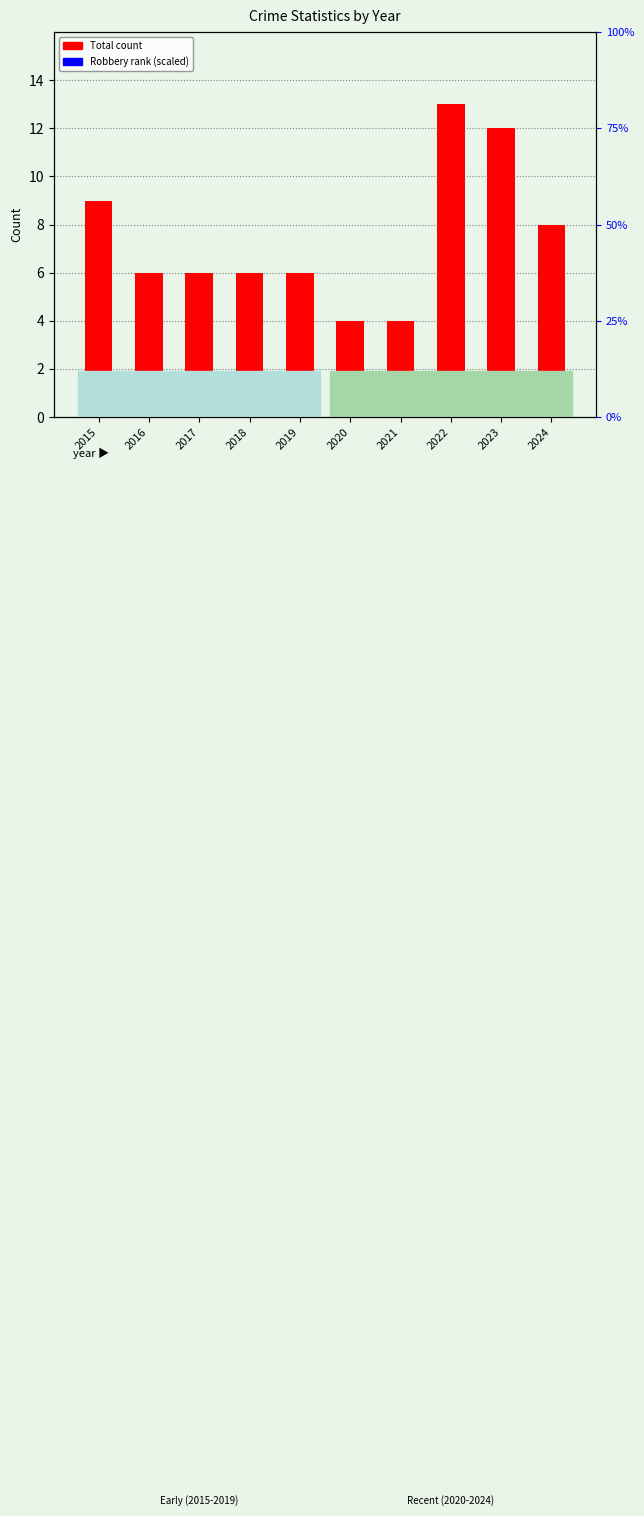

Reading left to right, extract all data points from this chart.

Total: 9.0	6.0	6.0	6.0	6.0	4.0	4.0	13.0	12.0	8.0
Robbery (scaled): 1.1	1.3	1.6	1.3	1.0	0.5	1.0	0.9	1.0	1.5